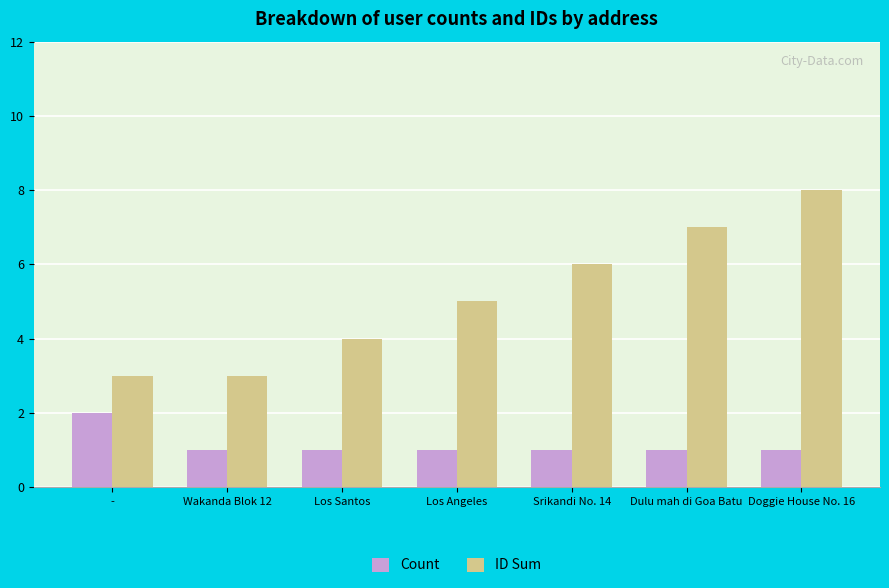

True or false: Count has a value of 1 at Srikandi No. 14.

True